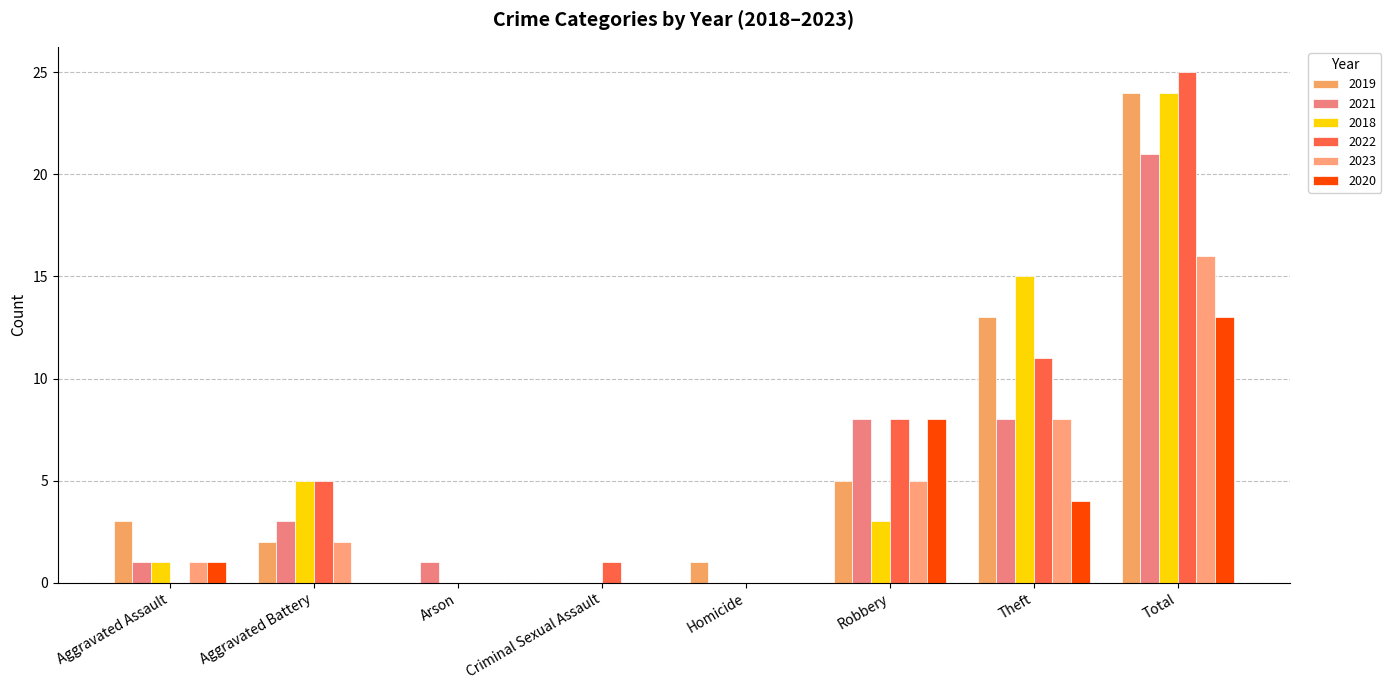

What is the maximum value for 2022?

25